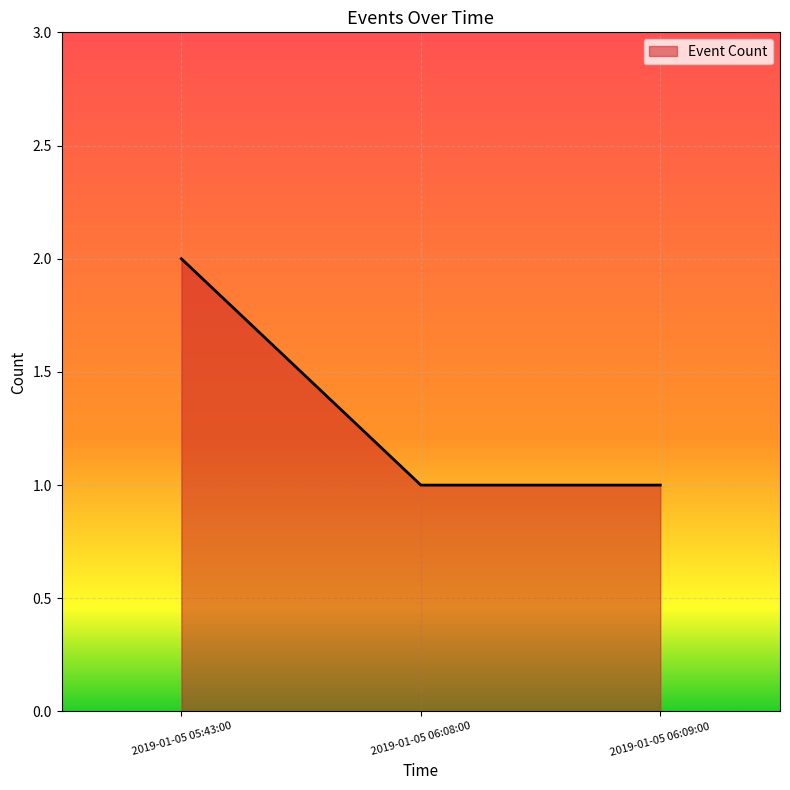

What is the smallest value displayed?

1